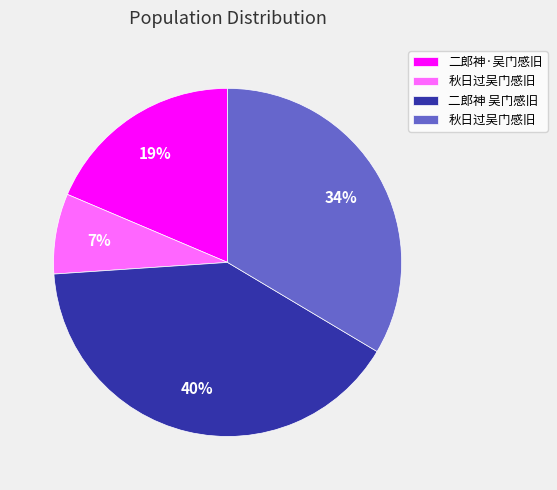

Is there any slice that represents more than half of the pie?

No